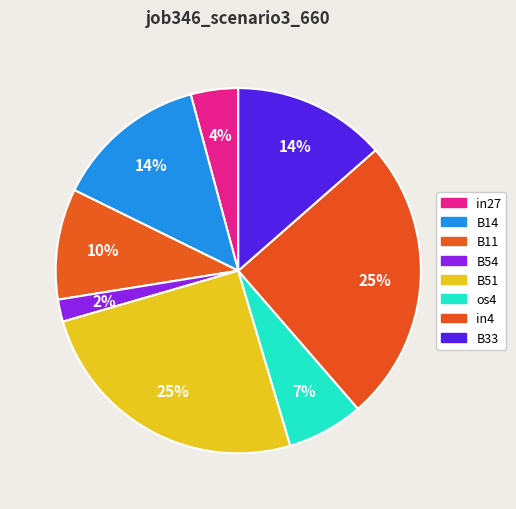

How many segments does this pie chart have?

8